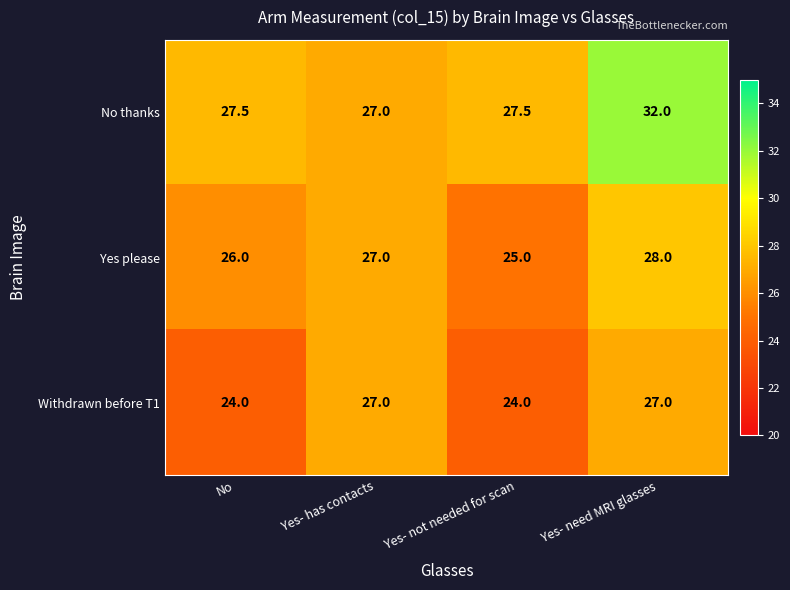

What is the difference between the highest and lowest values at Yes- need MRI glasses?

5.0